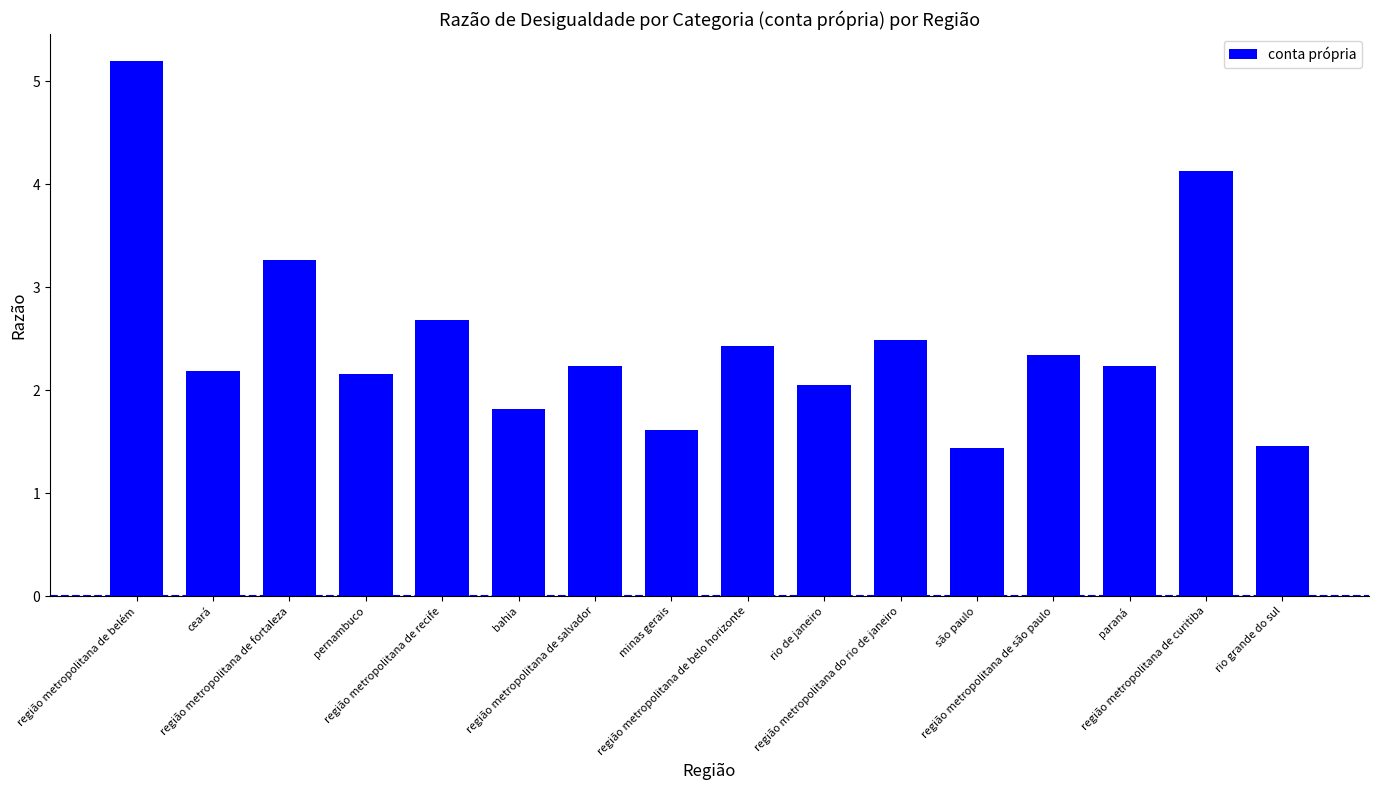

True or false: the data shows 1.4 at são paulo.

True